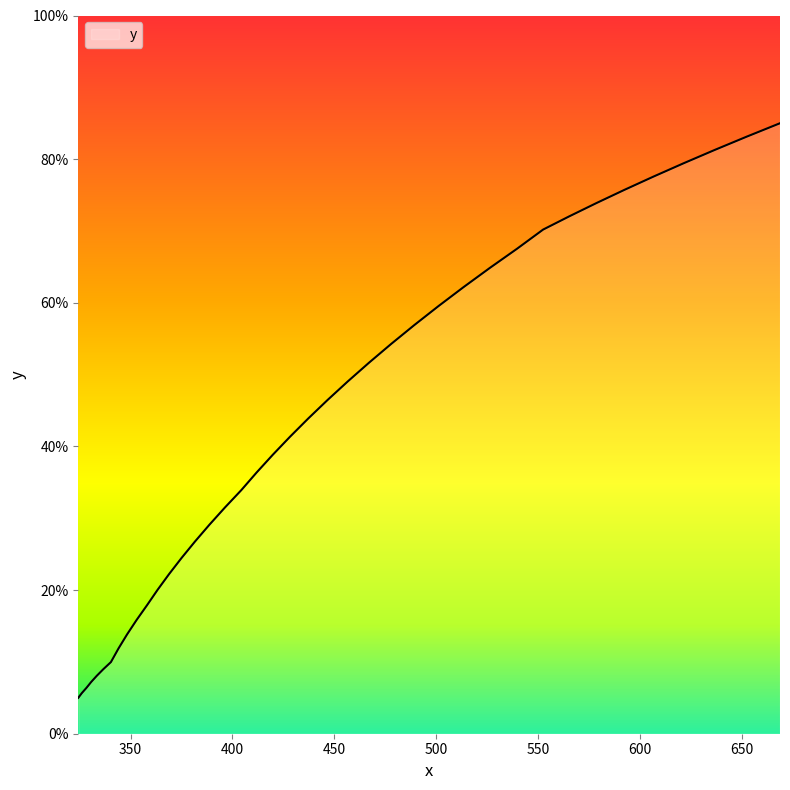

What is the smallest value displayed?

5.0